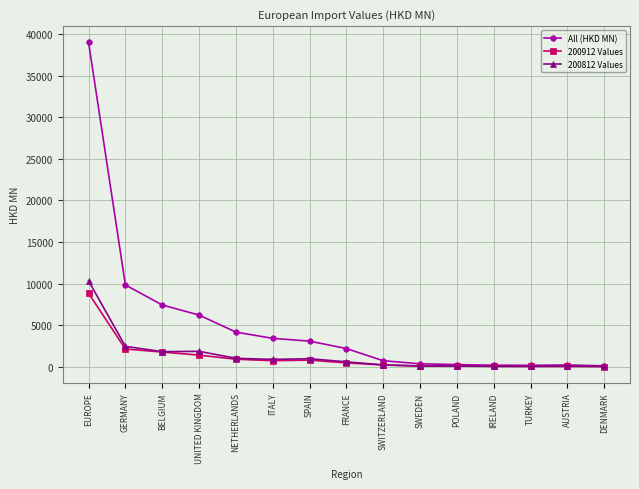

What is the difference between the highest and lowest values at UNITED KINGDOM?

4817.9